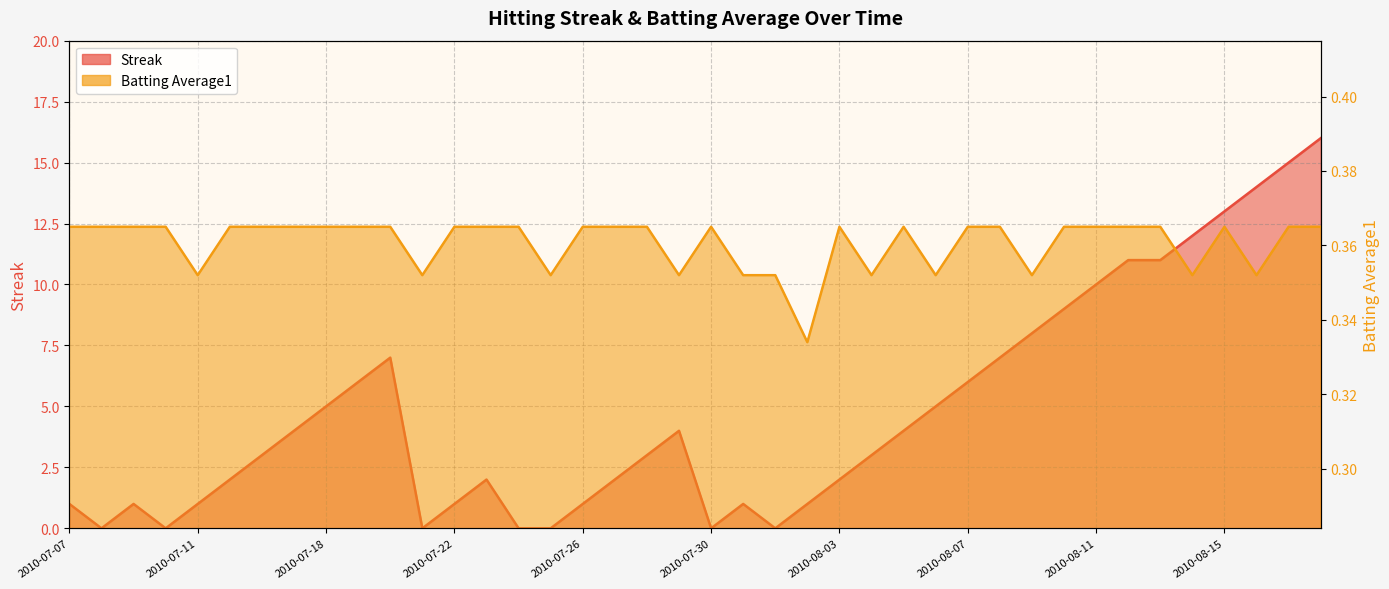

At which category does Streak reach its first local peak?

2010-07-09